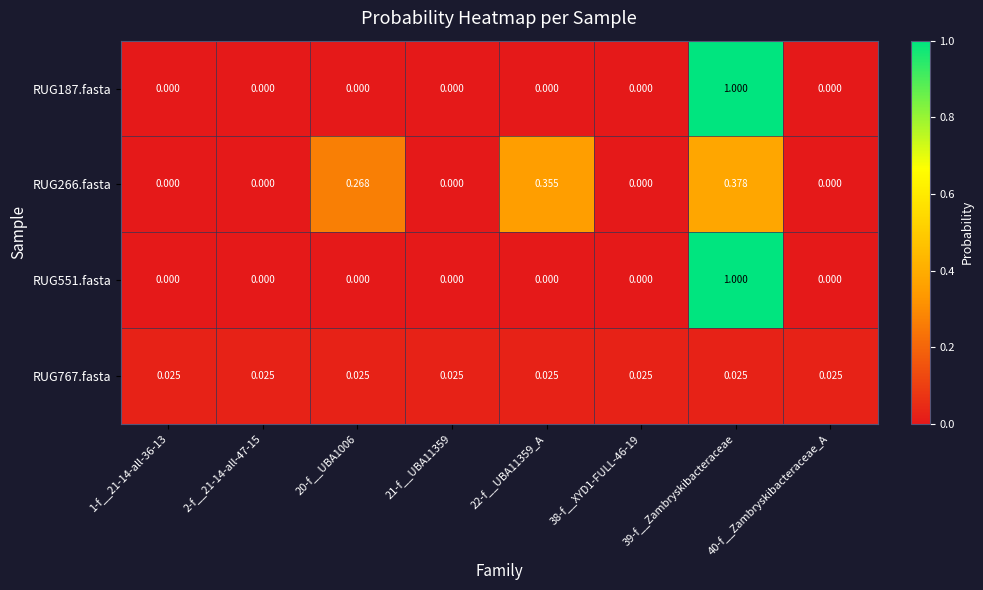

At how many categories does at least one series exceed 0?

8